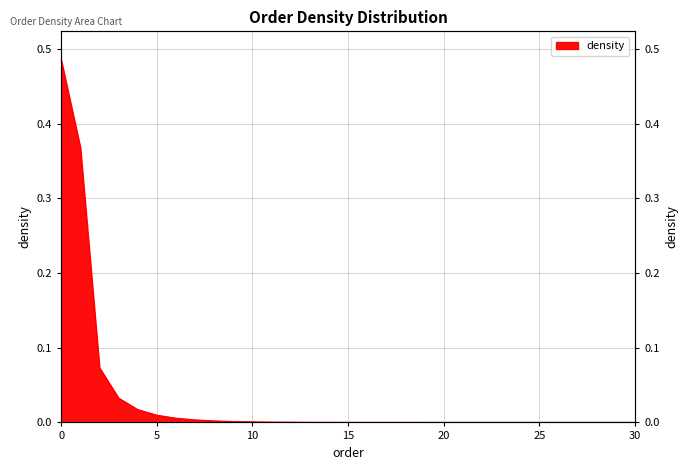

Is it true that the value at 21.0 is 0.2?

False